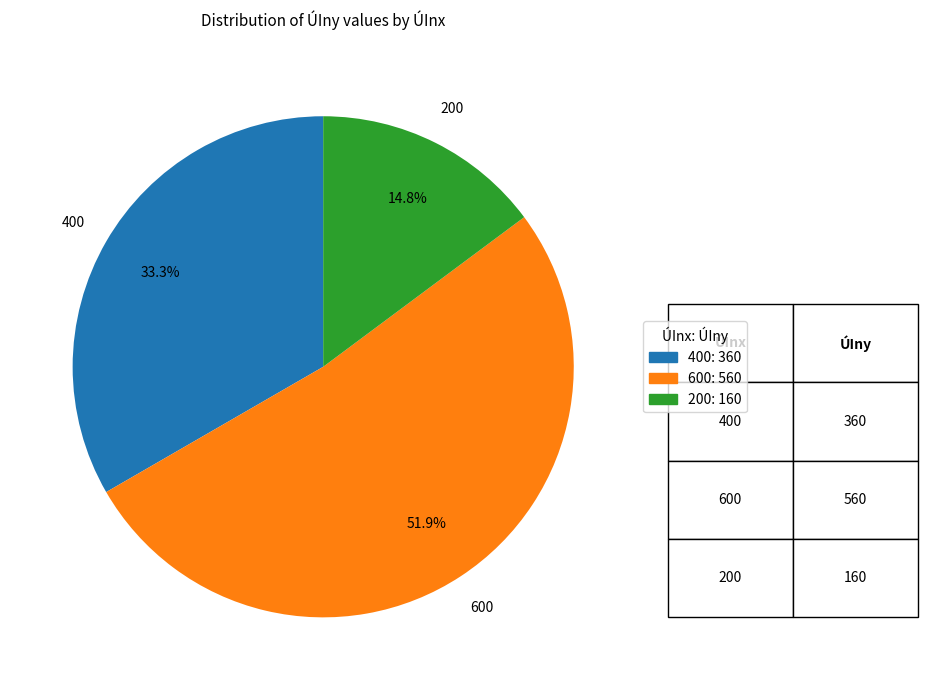

Is there any slice that represents more than half of the pie?

Yes